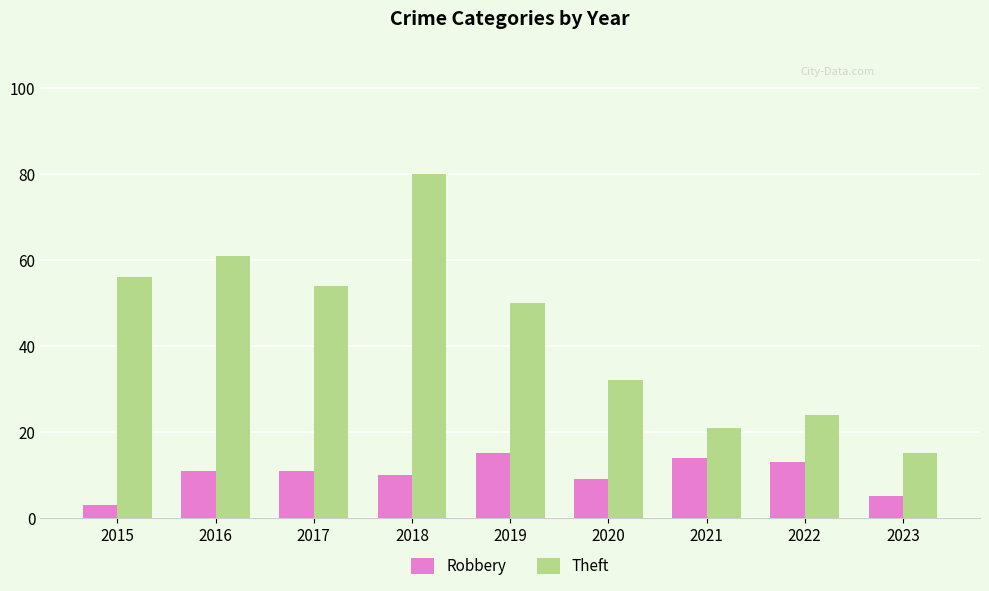

How many categories are shown in the chart?

9